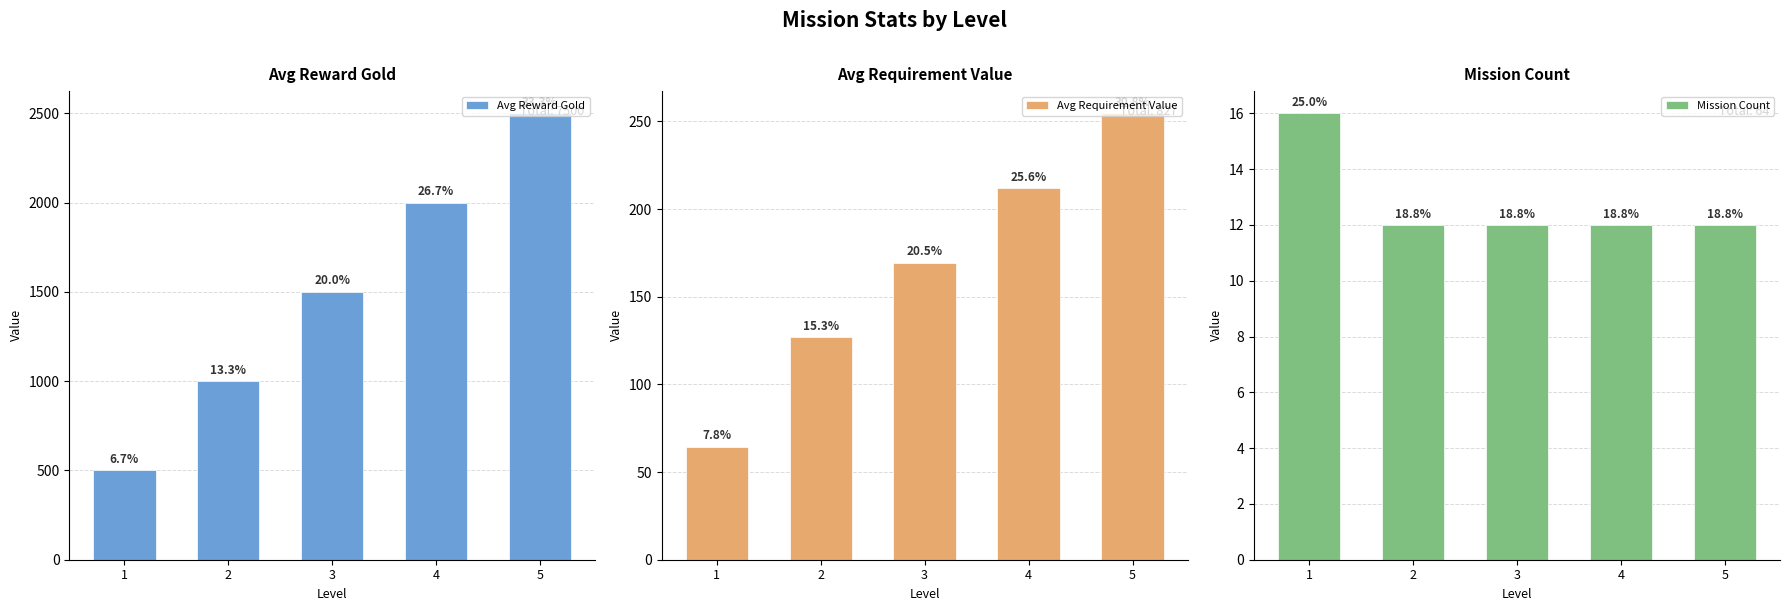

How many bars are there in total?

15